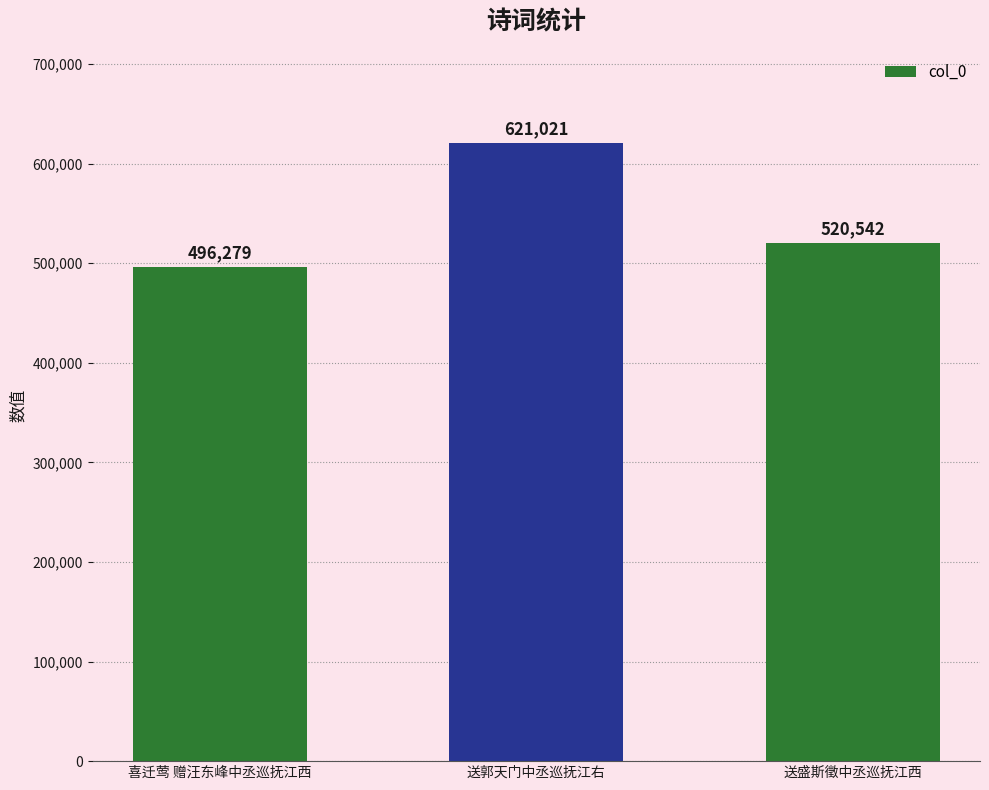

Rank the categories by value from lowest to highest.

喜迁莺 赠汪东峰中丞巡抚江西, 送盛斯徵中丞巡抚江西, 送郭天门中丞巡抚江右